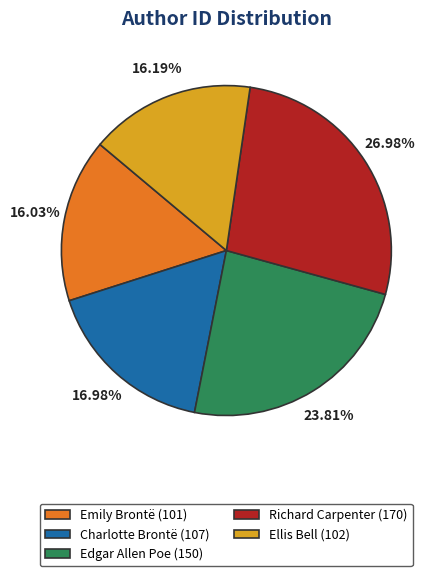

Count the number of slices in the pie.

5